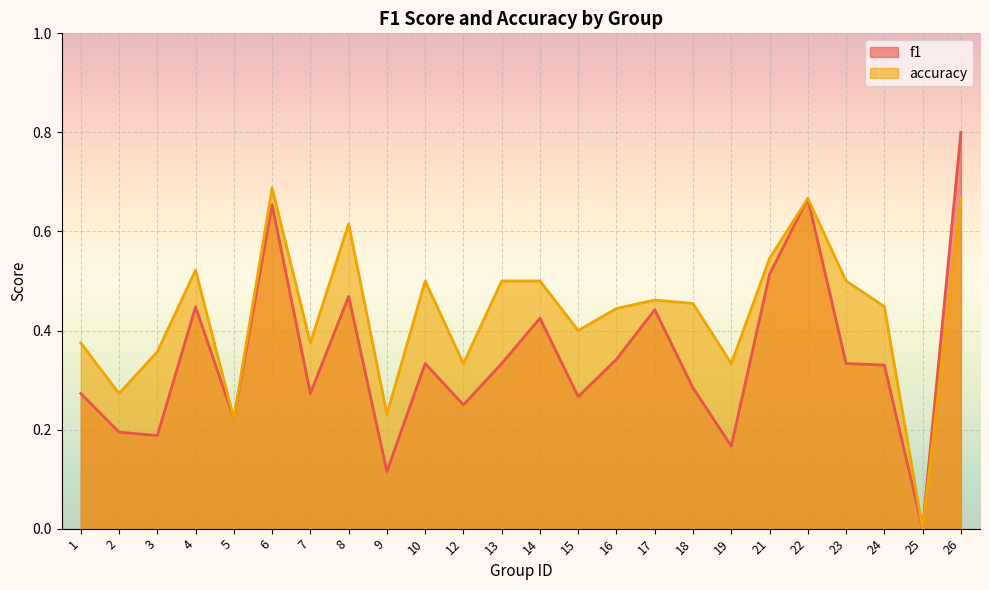

At which category does f1 reach its first local peak?

4